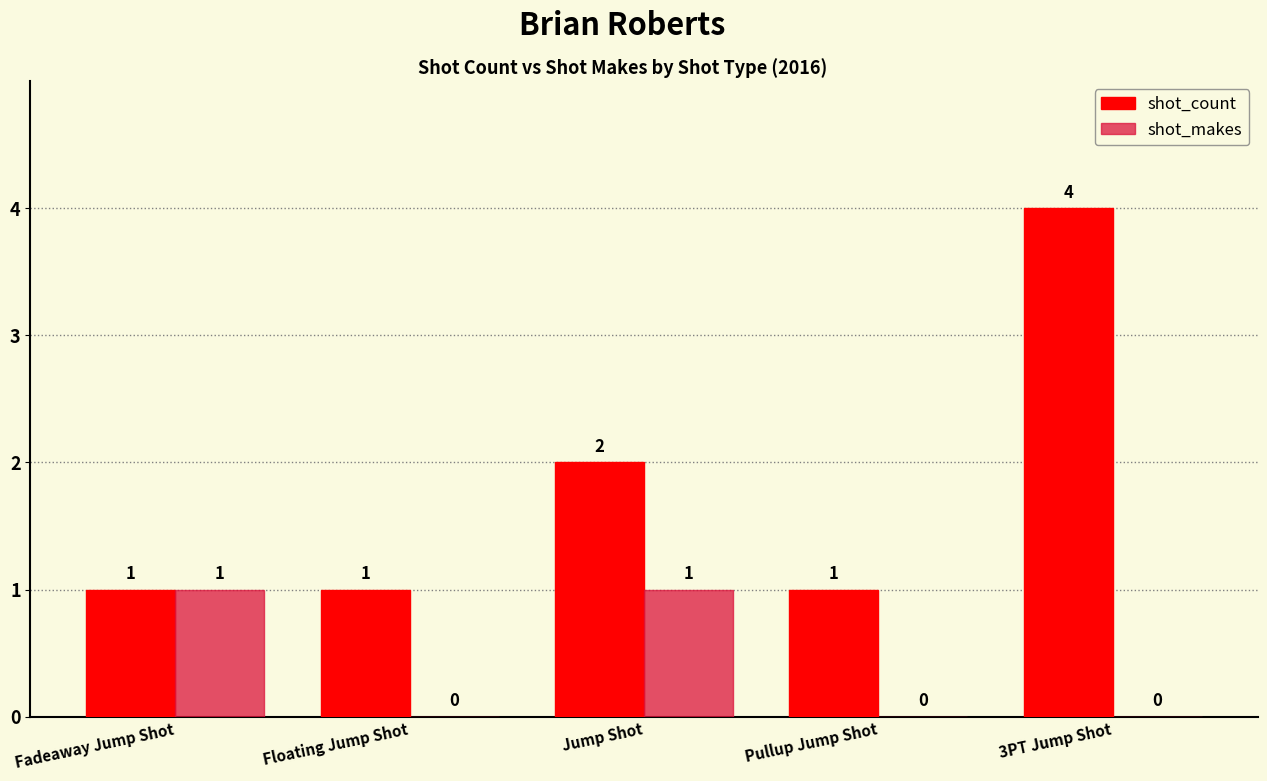

Between Fadeaway Jump Shot and Jump Shot, which series saw the biggest shift?

shot_count